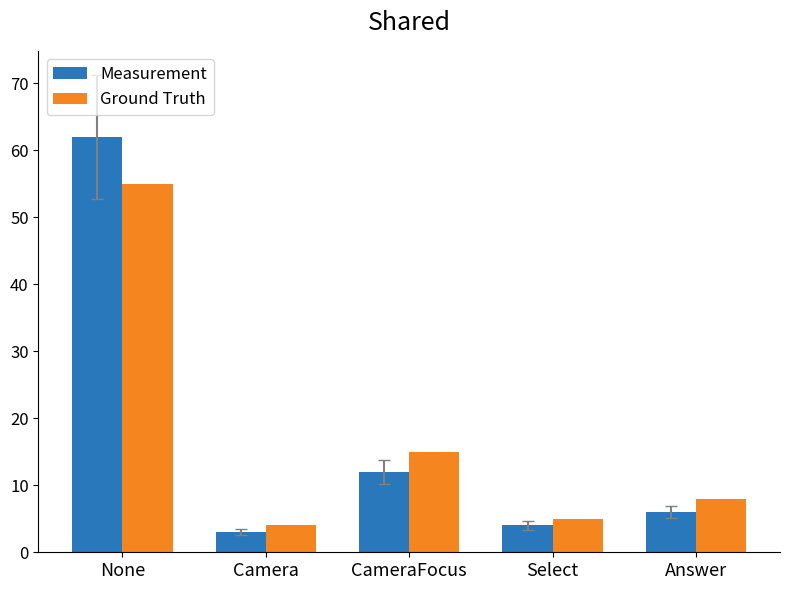

What position from the left is CameraFocus?

3